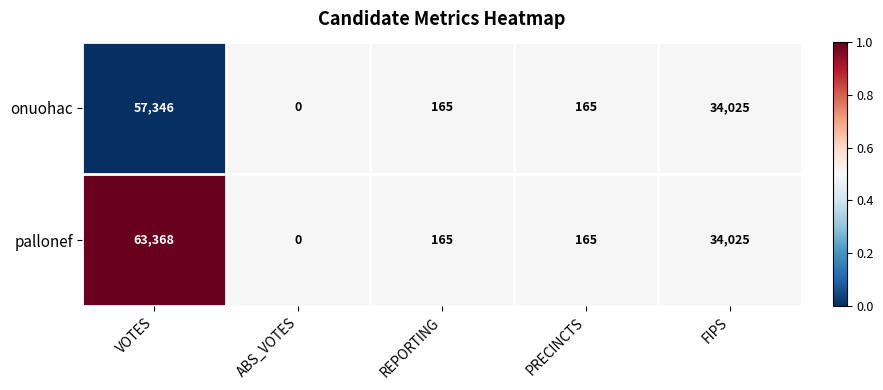

At which label does onuohac first exceed 165?

VOTES